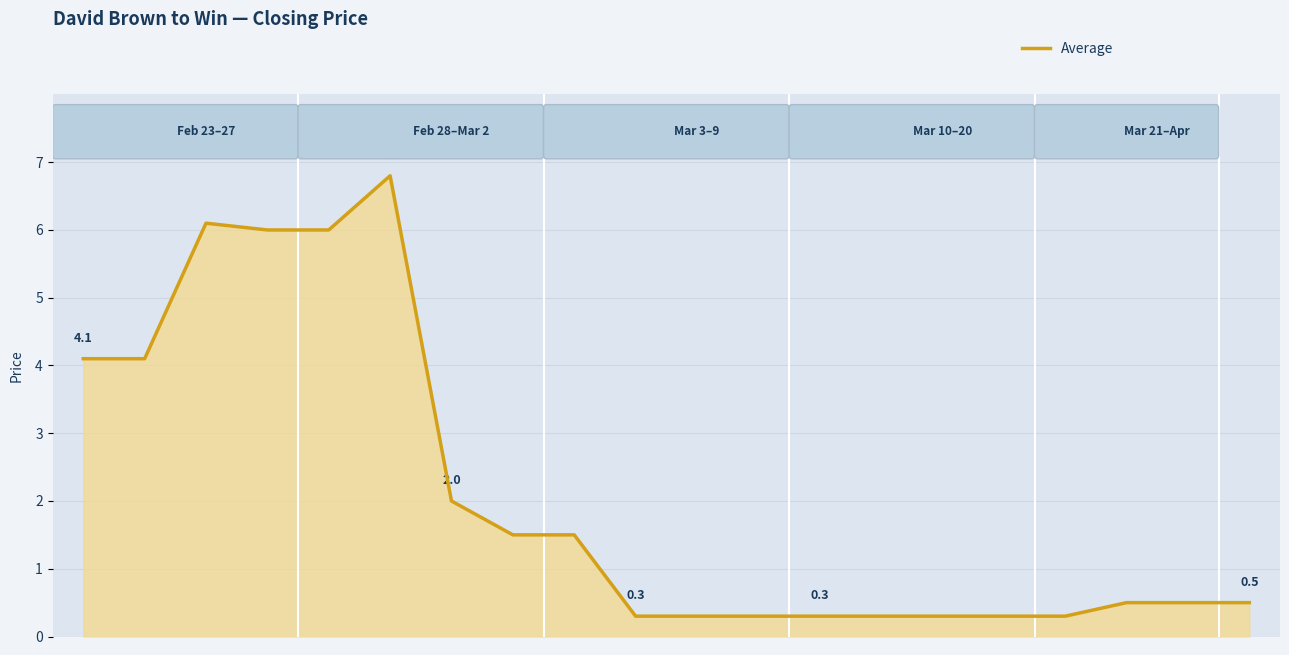

Which category has the highest value across all series?

5